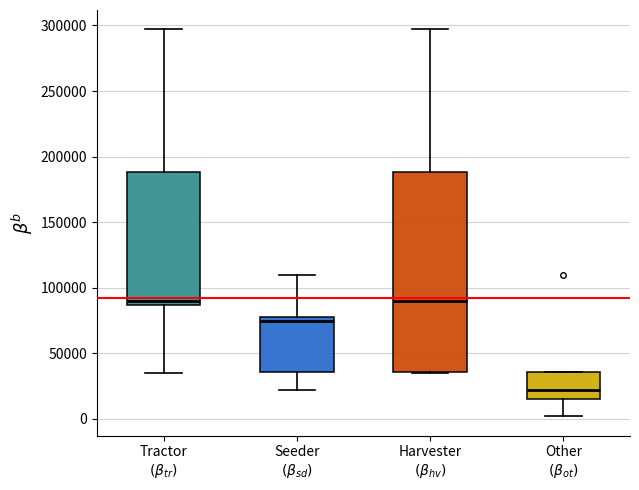

Which box has the lowest median line?

Other $(\beta_{ot})$